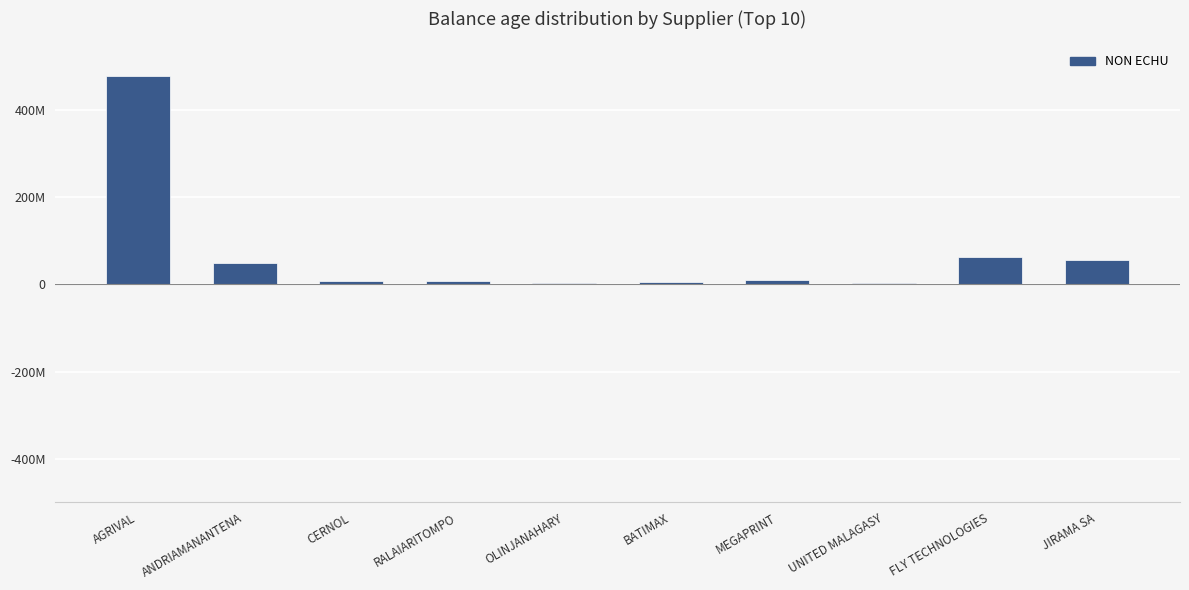

Where does the data first go above 8640000?

AGRIVAL